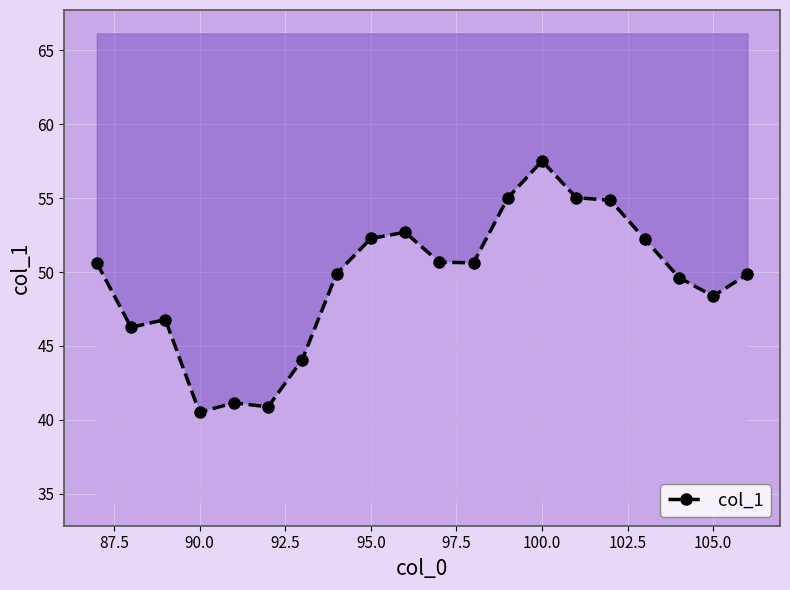

What is the greatest value displayed?

57.5